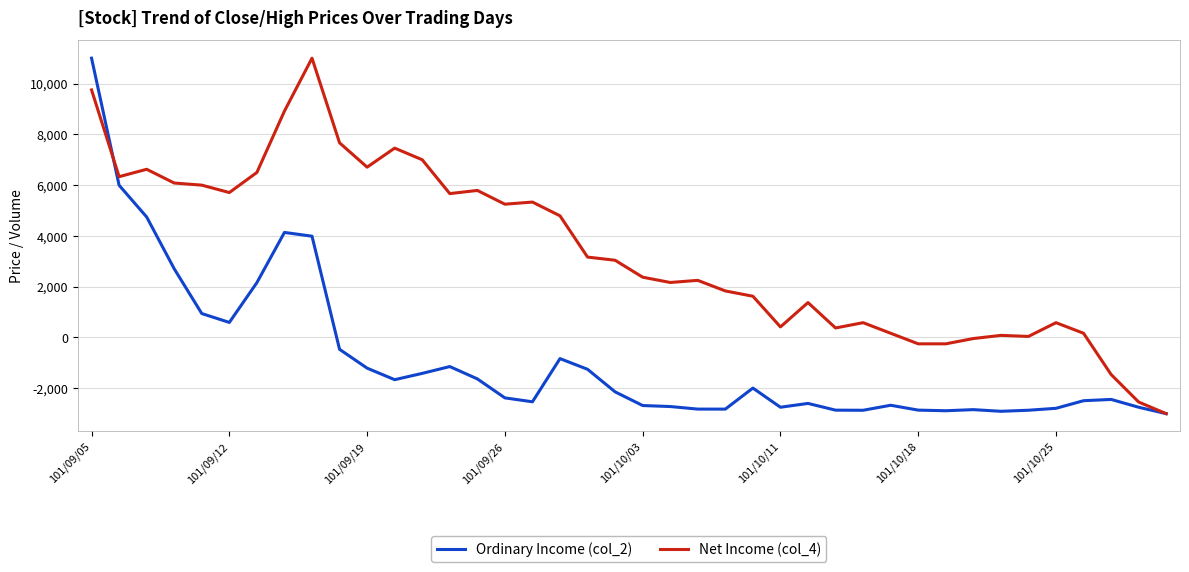

Which series has the largest total across all categories?

Net Income (col_4)